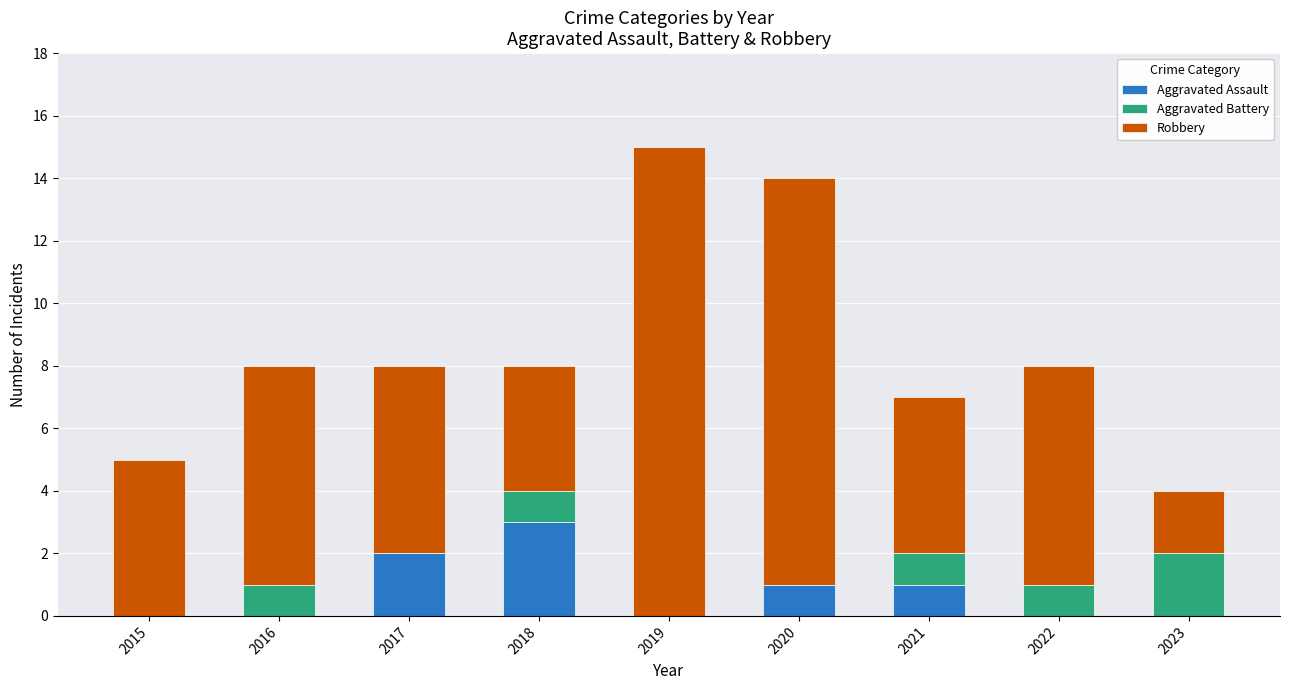

What is the total value across all series at 2018?

8